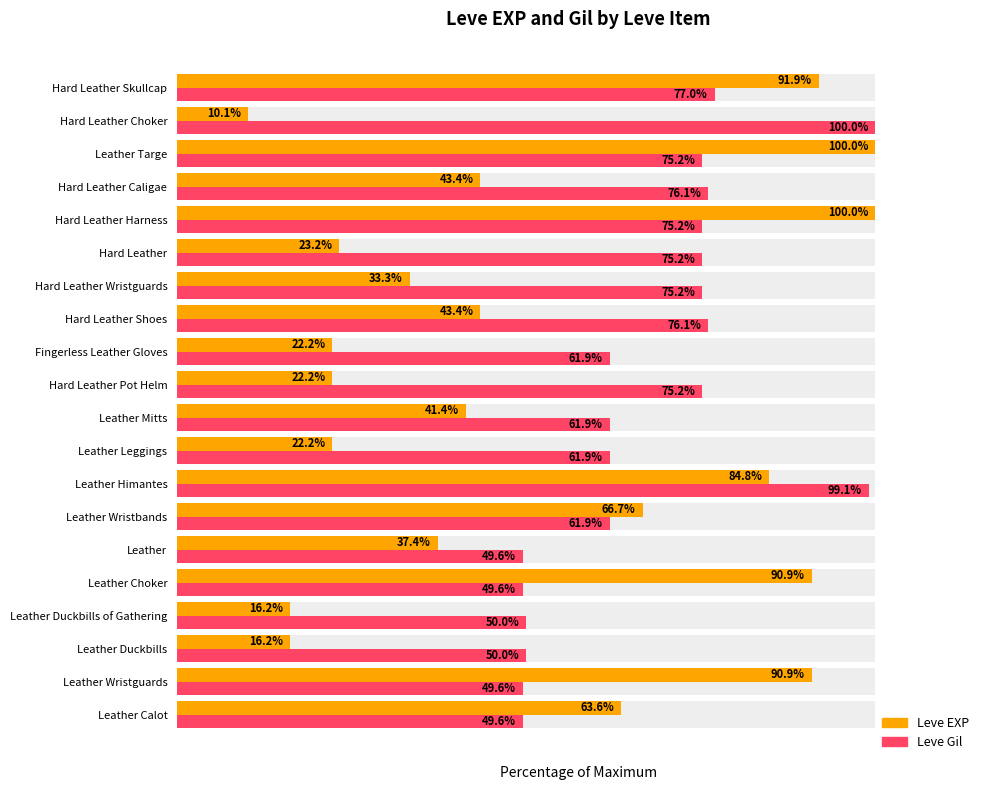

How many data points in Leve EXP are less than 43?

10